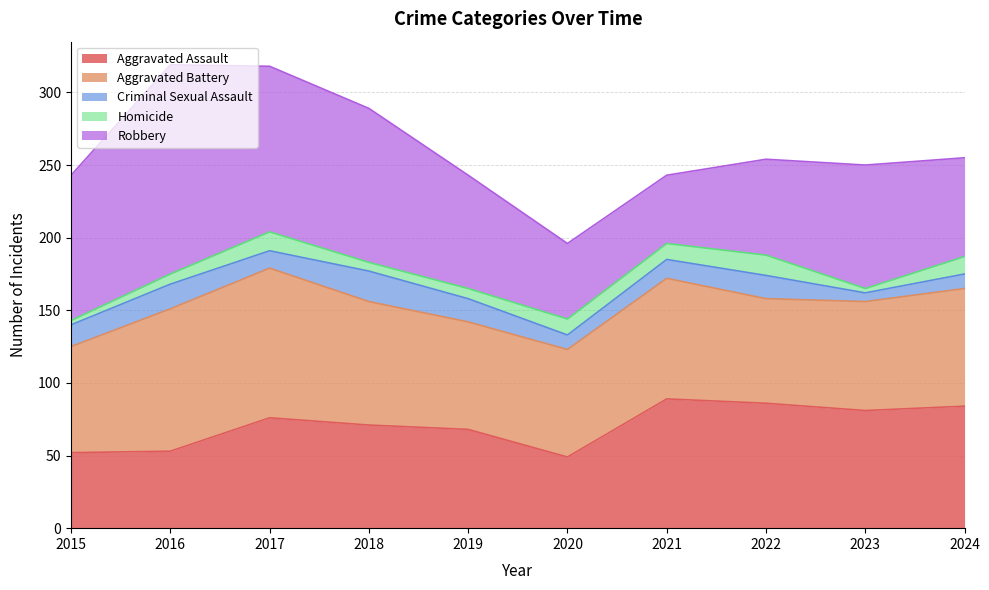

Reading right to left, what are all the values shown in this chart?

Aggravated Assault: 2024=84	2023=81	2022=86	2021=89	2020=49	2019=68	2018=71	2017=76	2016=53	2015=52
Aggravated Battery: 2024=81	2023=75	2022=72	2021=83	2020=74	2019=74	2018=85	2017=103	2016=98	2015=73
Criminal Sexual Assault: 2024=10	2023=6	2022=16	2021=13	2020=10	2019=16	2018=21	2017=12	2016=17	2015=15
Homicide: 2024=12	2023=3	2022=14	2021=11	2020=11	2019=7	2018=6	2017=13	2016=7	2015=3
Robbery: 2024=68	2023=85	2022=66	2021=47	2020=52	2019=78	2018=106	2017=114	2016=144	2015=100